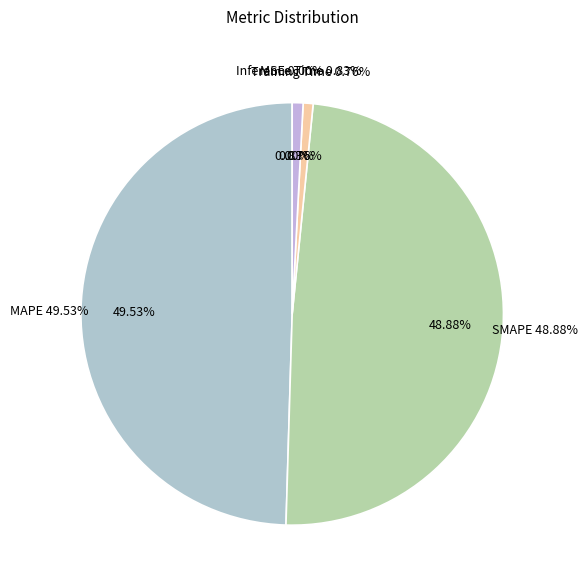

Is the sum of Inference Time and SMAPE greater than half?

No